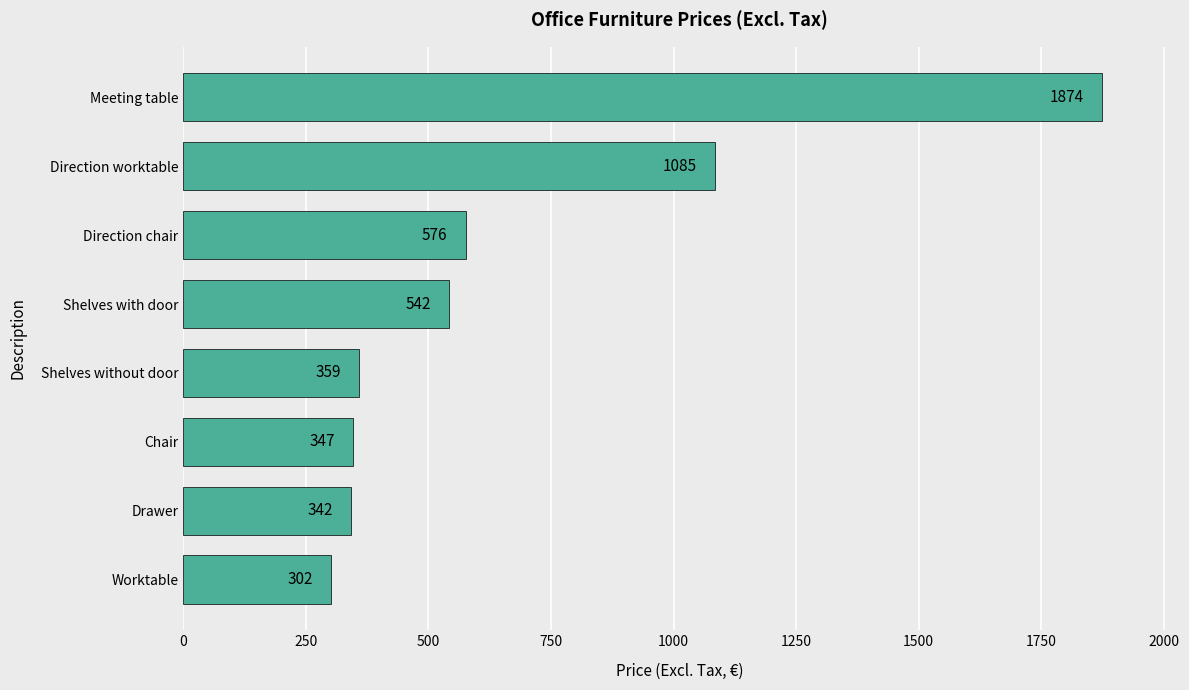

How many bars are there in total?

8